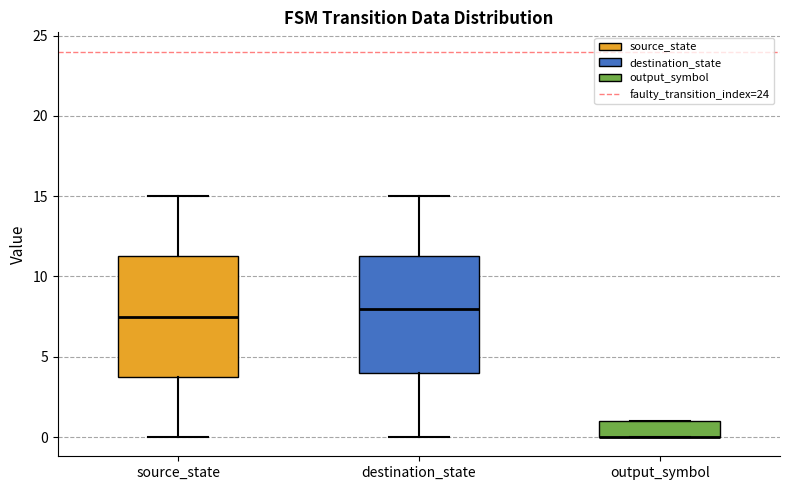

Reading left to right, read every box against the y-axis: the position of its median line, the range the box covers, and the ends of its whiskers. The values are not printed on the chart, so give them approximately, as read against the axis.

source_state: median 7.5, box 4.0 to 11.5, whiskers 0.0 to 15.0
destination_state: median 8.0, box 4.0 to 11.5, whiskers 0.0 to 15.0
output_symbol: median 0.0 (drawn on the box's lower edge), box 0.0 to 1.0, whiskers 0.0 to 1.0